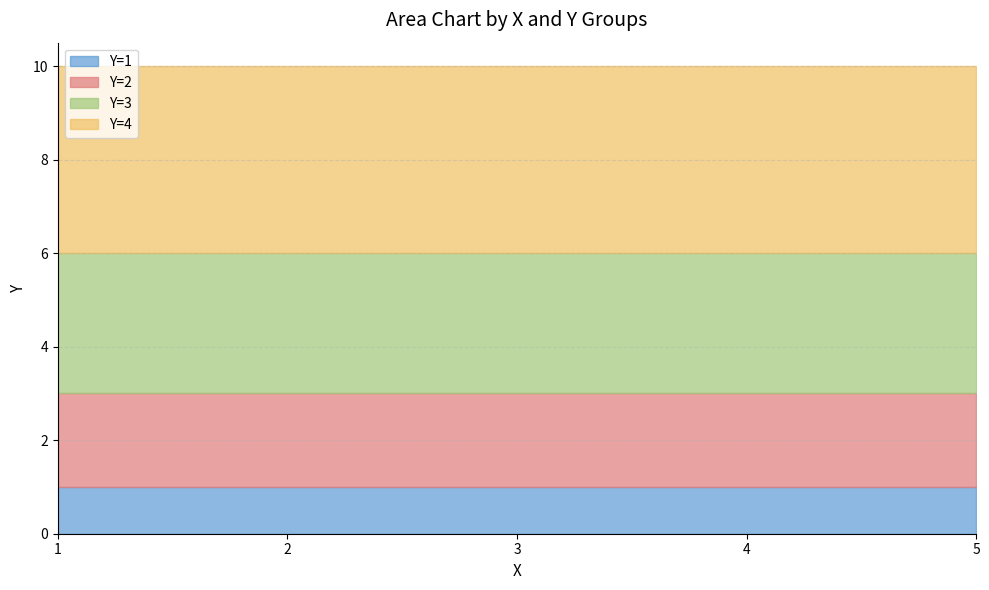

True or false: Y=2 and Y=3 cross at least once.

False